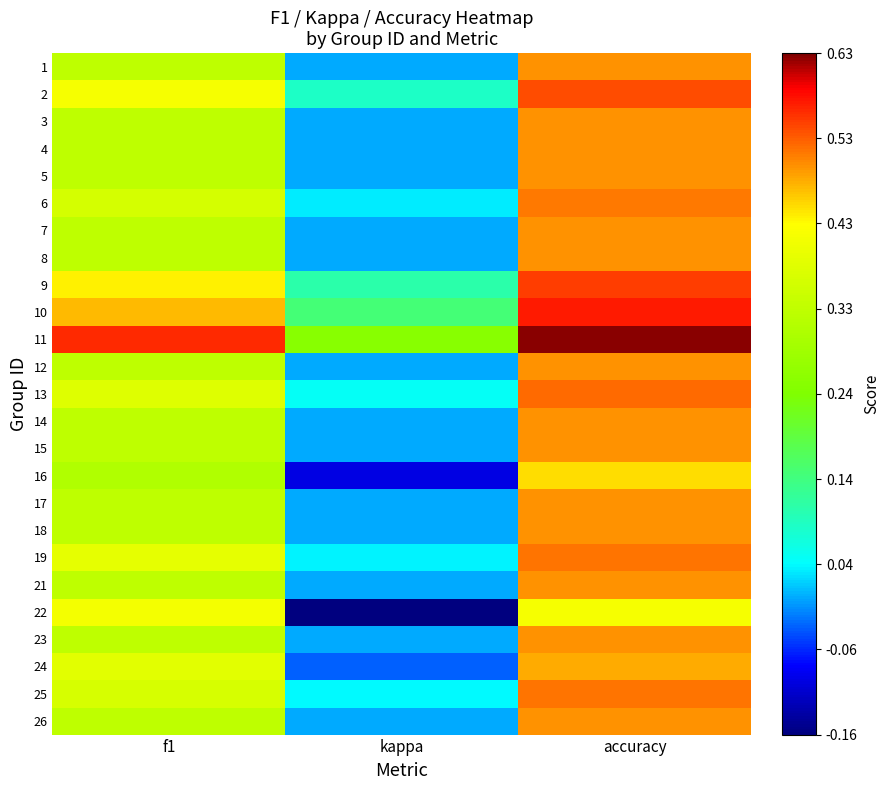

What is the maximum value shown in the chart?

0.6